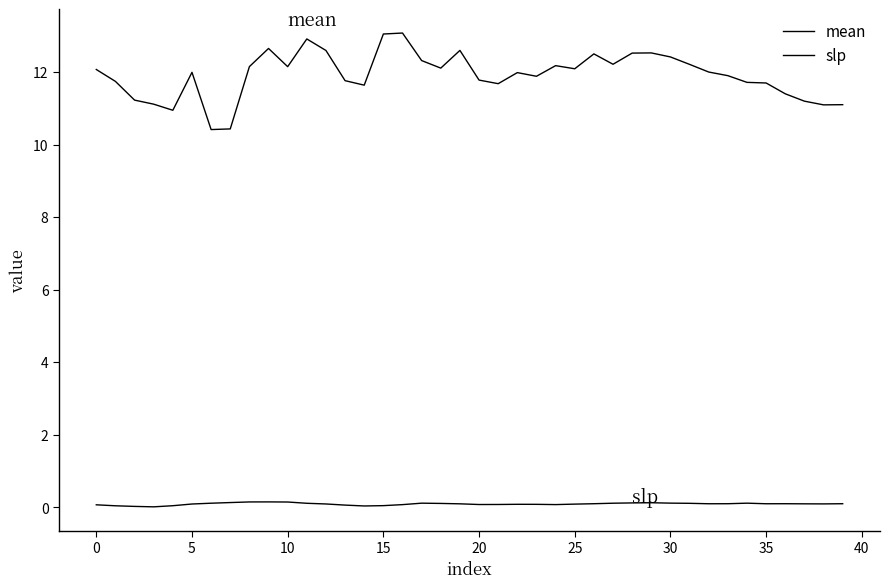

Does the chart have visible grid lines?

No